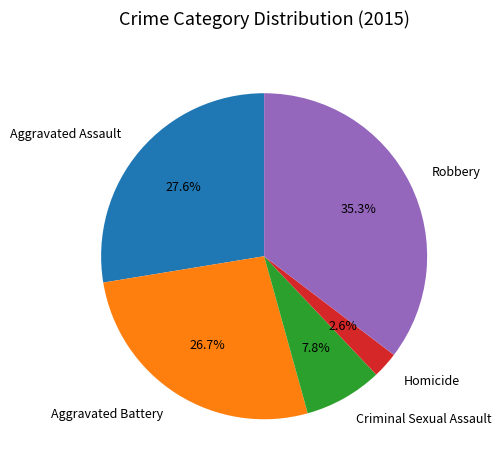

Is there any slice that represents more than half of the pie?

No